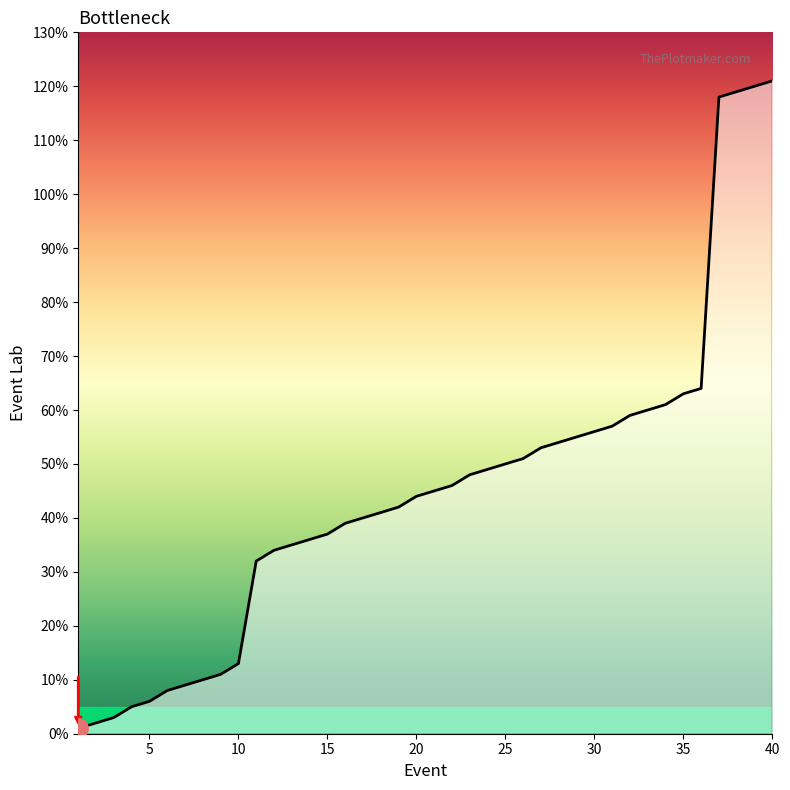

What is the difference between the maximum and minimum values?

120